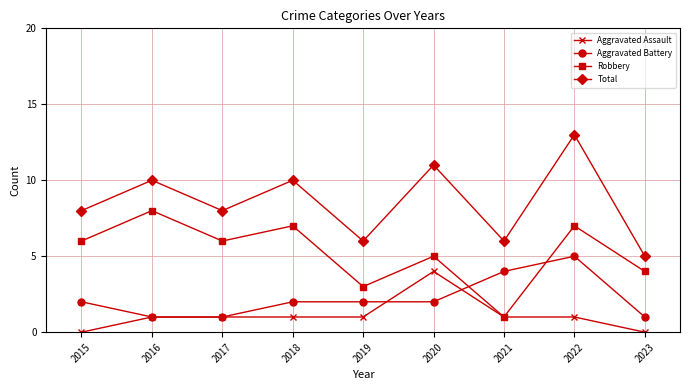

At which category is the sum across all series the highest?

2022